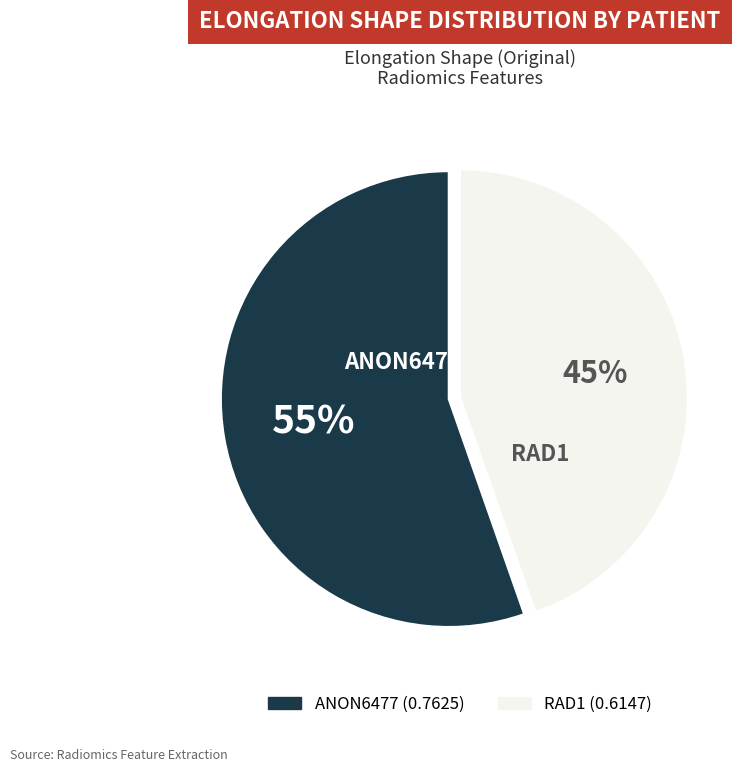

To the nearest percent, what is the average slice percentage?

50%